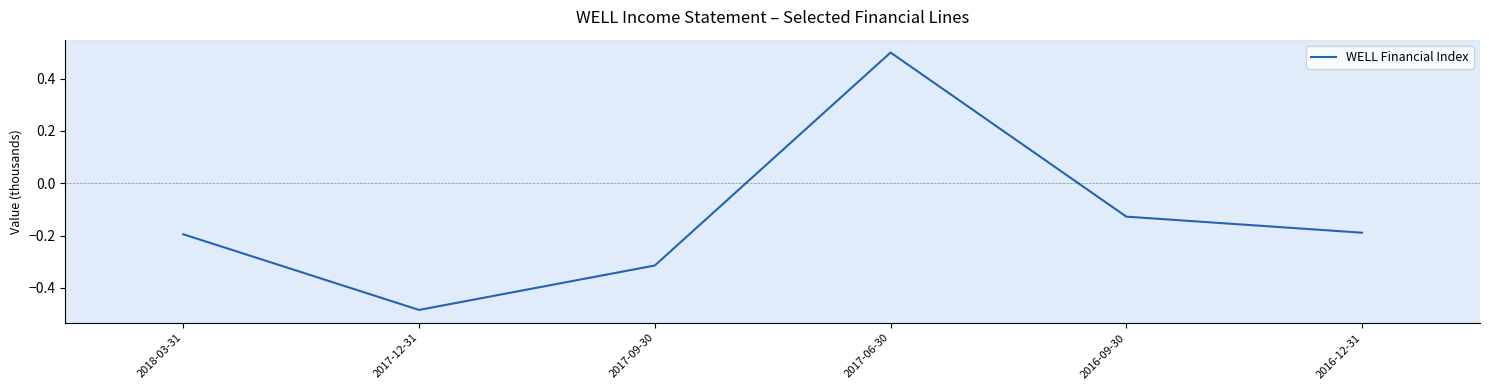

Where does the data first go above 0?

2017-06-30